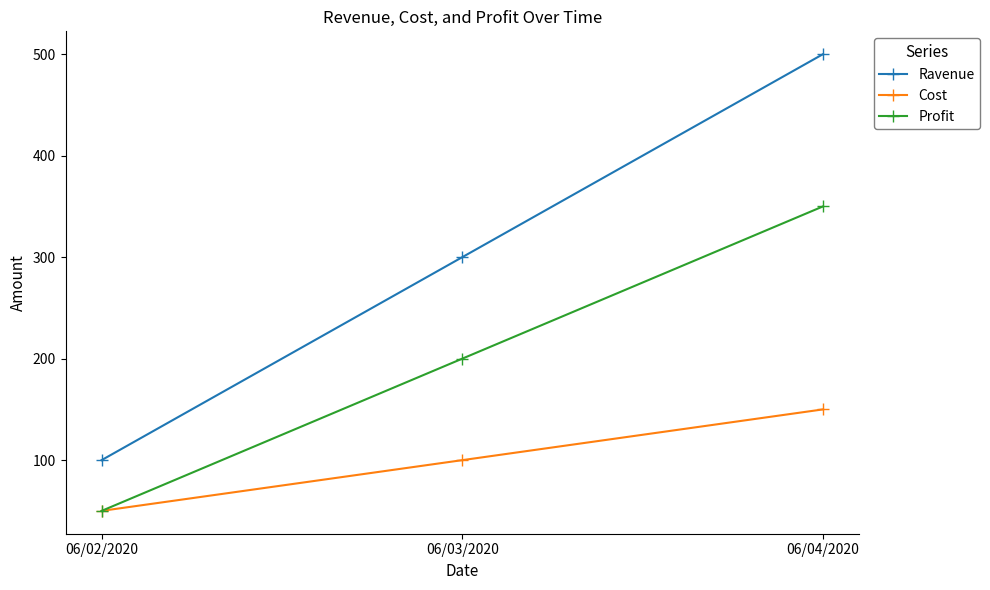

What is the sum of all Profit values?

600